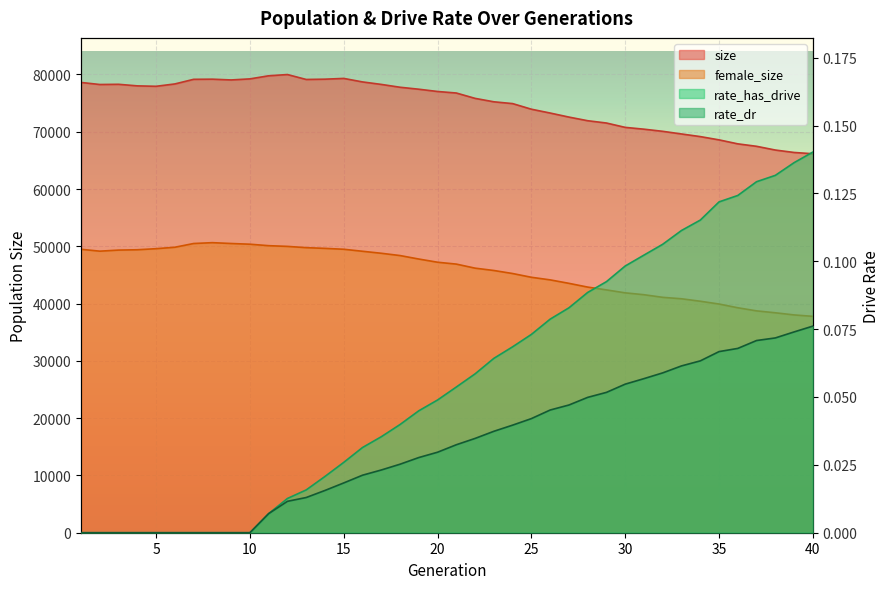

Reading left to right, extract all data points from this chart.

size: 78610.0	78250.0	78286.0	78012.0	77938.0	78349.0	79155.0	79180.0	79047.0	79232.0	79773.0	79989.0	79130.0	79180.0	79313.0	78701.0	78267.0	77771.0	77427.0	77031.0	76765.0	75829.0	75231.0	74917.0	73937.0	73269.0	72563.0	71928.0	71526.0	70766.0	70450.0	70077.0	69615.0	69157.0	68585.0	67890.0	67461.0	66809.0	66385.0	66163.0
female_size: 49481.0	49154.0	49342.0	49400.0	49587.0	49838.0	50491.0	50638.0	50492.0	50368.0	50112.0	49988.0	49767.0	49641.0	49487.0	49136.0	48787.0	48388.0	47780.0	47222.0	46896.0	46188.0	45781.0	45250.0	44594.0	44143.0	43538.0	42882.0	42391.0	41876.0	41551.0	41094.0	40843.0	40413.0	39926.0	39274.0	38730.0	38397.0	38023.0	37777.0
rate_has_drive: 0.0	0.0	0.0	0.0	0.0	0.0	0.0	0.0	0.0	0.0	0.0	0.0	0.0	0.0	0.0	0.0	0.0	0.0	0.0	0.0	0.1	0.1	0.1	0.1	0.1	0.1	0.1	0.1	0.1	0.1	0.1	0.1	0.1	0.1	0.1	0.1	0.1	0.1	0.1	0.1
rate_dr: 0.0	0.0	0.0	0.0	0.0	0.0	0.0	0.0	0.0	0.0	0.0	0.0	0.0	0.0	0.0	0.0	0.0	0.0	0.0	0.0	0.0	0.0	0.0	0.0	0.0	0.0	0.0	0.0	0.1	0.1	0.1	0.1	0.1	0.1	0.1	0.1	0.1	0.1	0.1	0.1